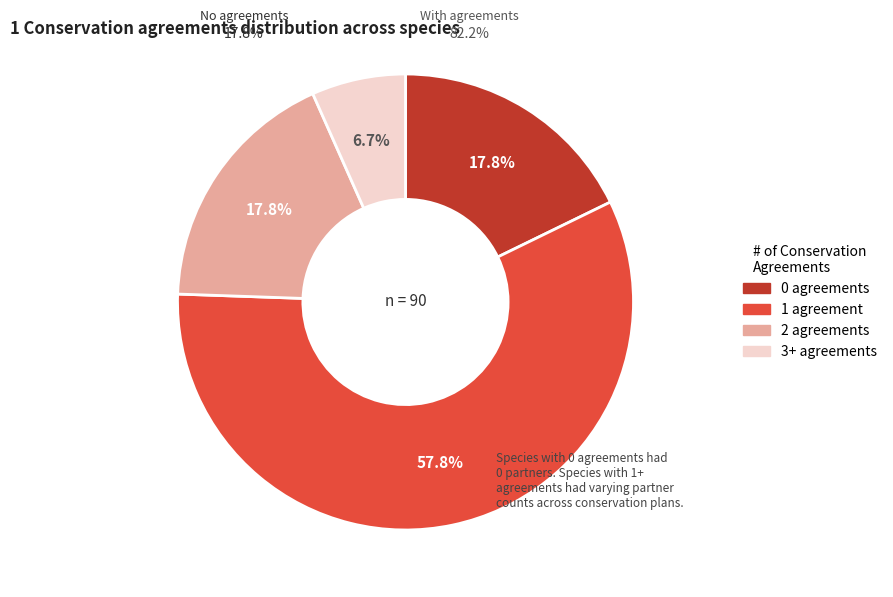

To the nearest percent, what portion does 0 agreements represent?

18%